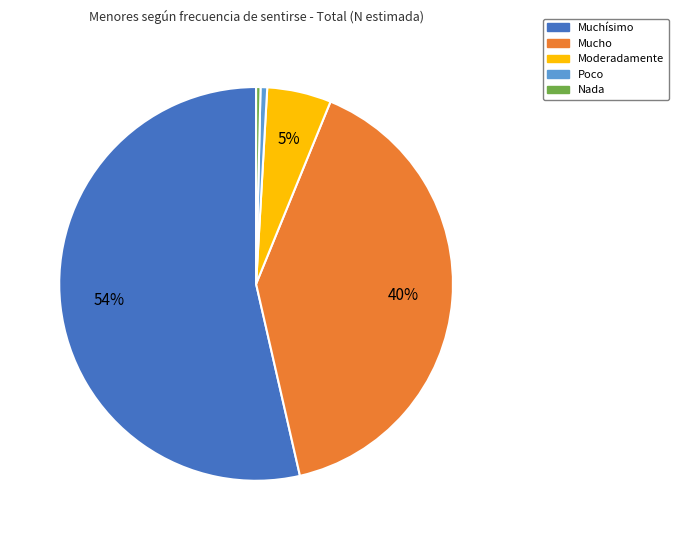

Is the sum of Muchísimo and Poco greater than half?

Yes